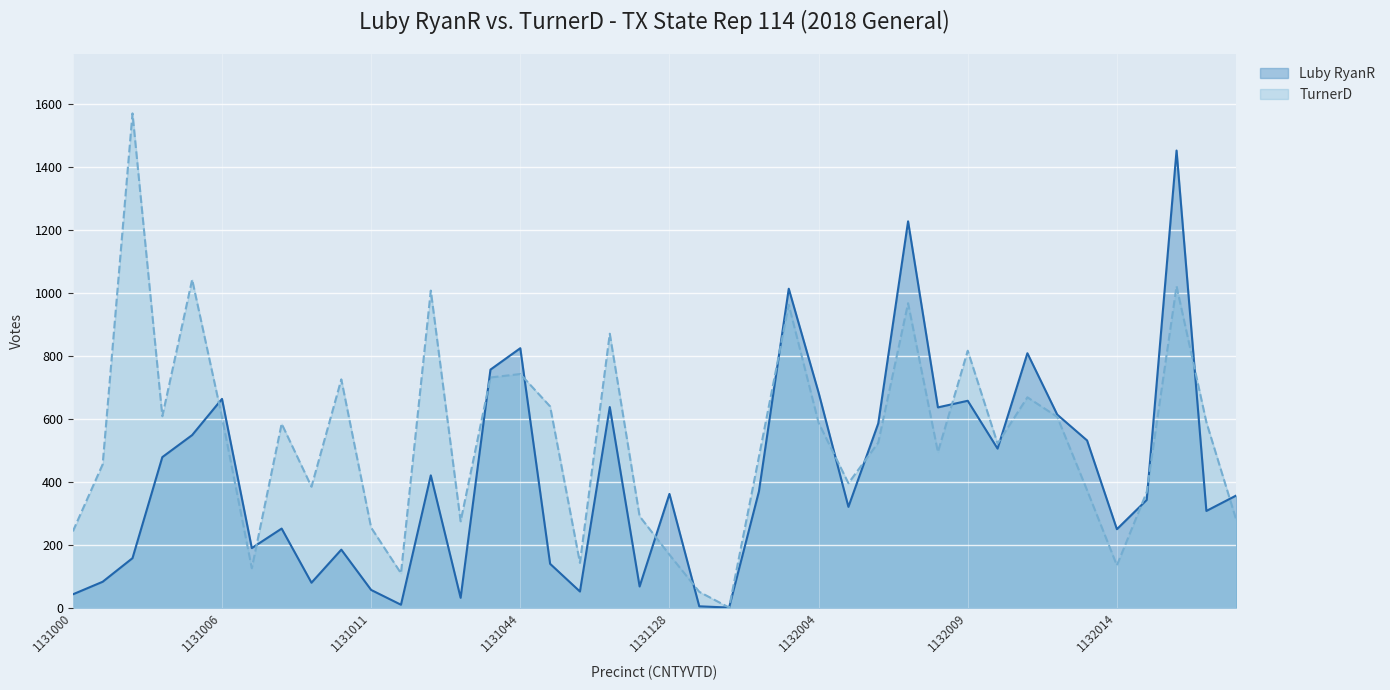

What is the difference between the TurnerD values at 1132004 and 1131039?

478